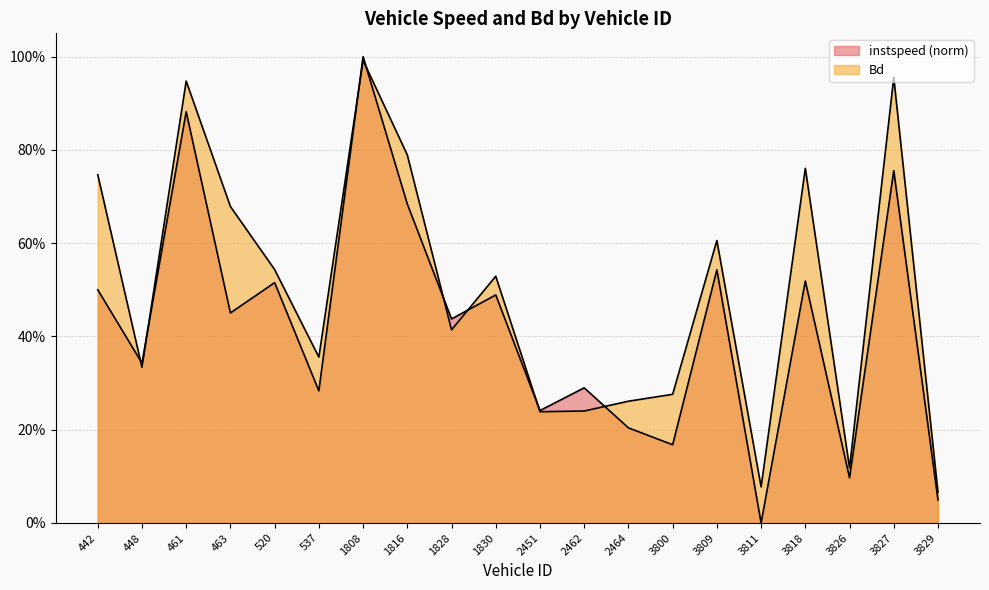

True or false: instspeed has a value of 0.1 at 2451.

False